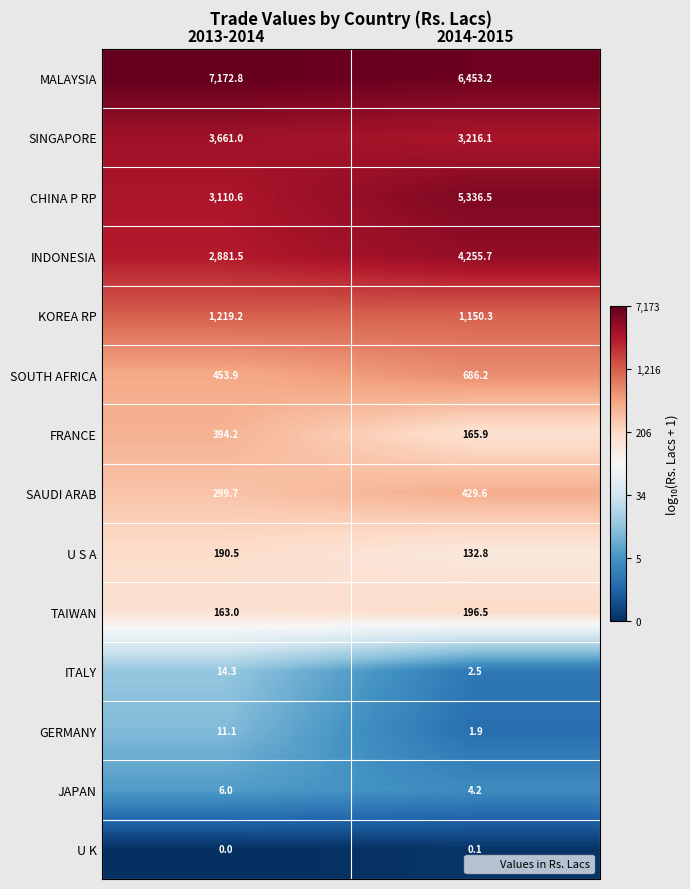

What is the average value of the U S A series?

161.7